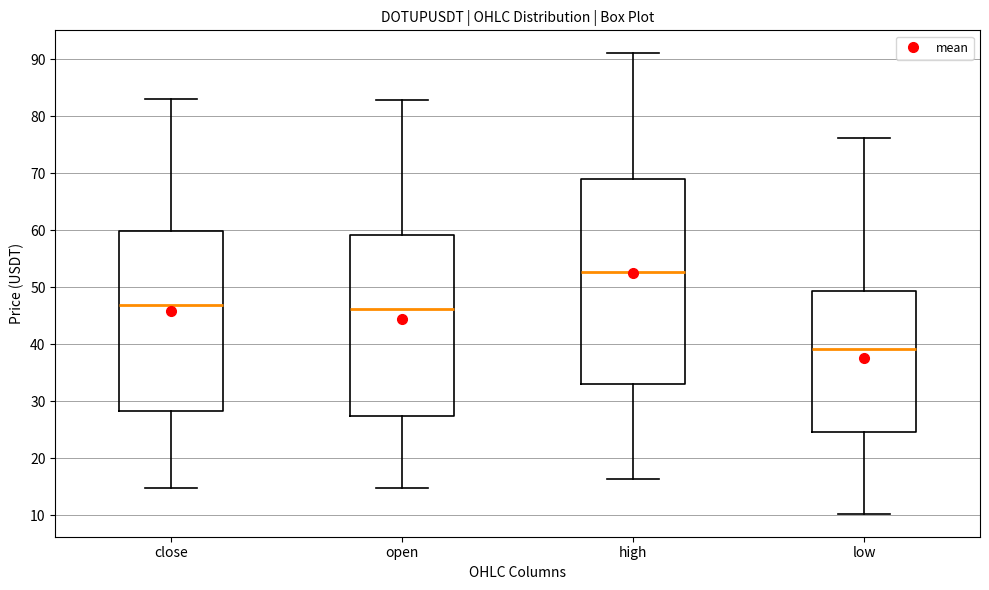

Reading left to right, transcribe this box plot: for each box, give where its median line is, the range the box spans, and where its two whiskers end, as read against the y-axis. The values are not printed on the chart, so give them approximately, as read against the axis.

close: median 47, box 28 to 60, whiskers 15 to 83
open: median 46, box 27 to 59, whiskers 15 to 83
high: median 53, box 33 to 69, whiskers 16 to 91
low: median 39, box 25 to 49, whiskers 10 to 76